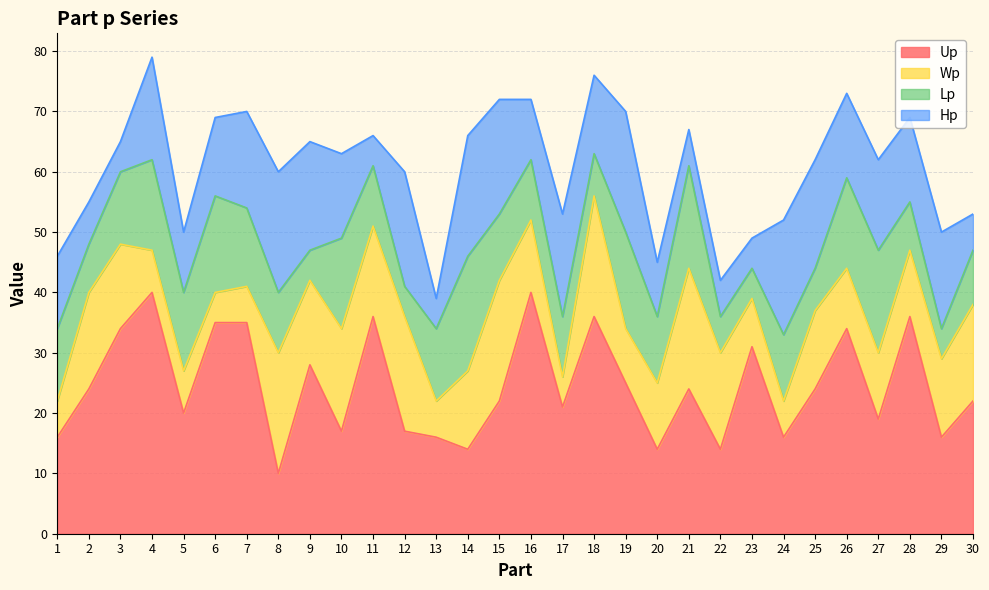

What is the value of the Hp point at the 19th from the left?

20